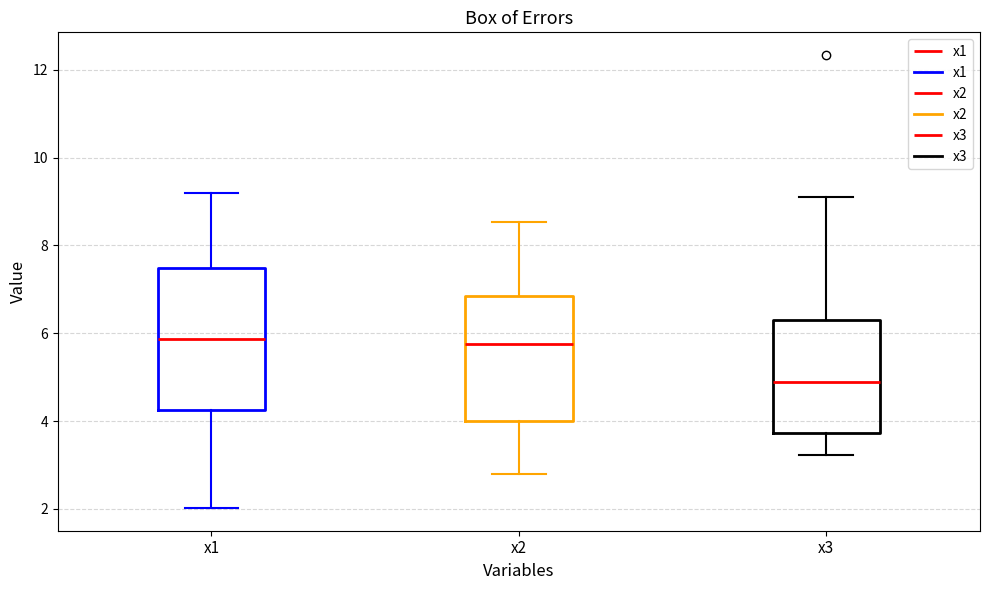

Reading left to right, read every box against the y-axis: the position of its median line, the range the box covers, and the ends of its whiskers. The values are not printed on the chart, so give them approximately, as read against the axis.

x1: median 5.8, box 4.2 to 7.4, whiskers 2.0 to 9.2
x2: median 5.8, box 4.0 to 6.8, whiskers 2.8 to 8.6
x3: median 4.8, box 3.8 to 6.4, whiskers 3.2 to 9.0